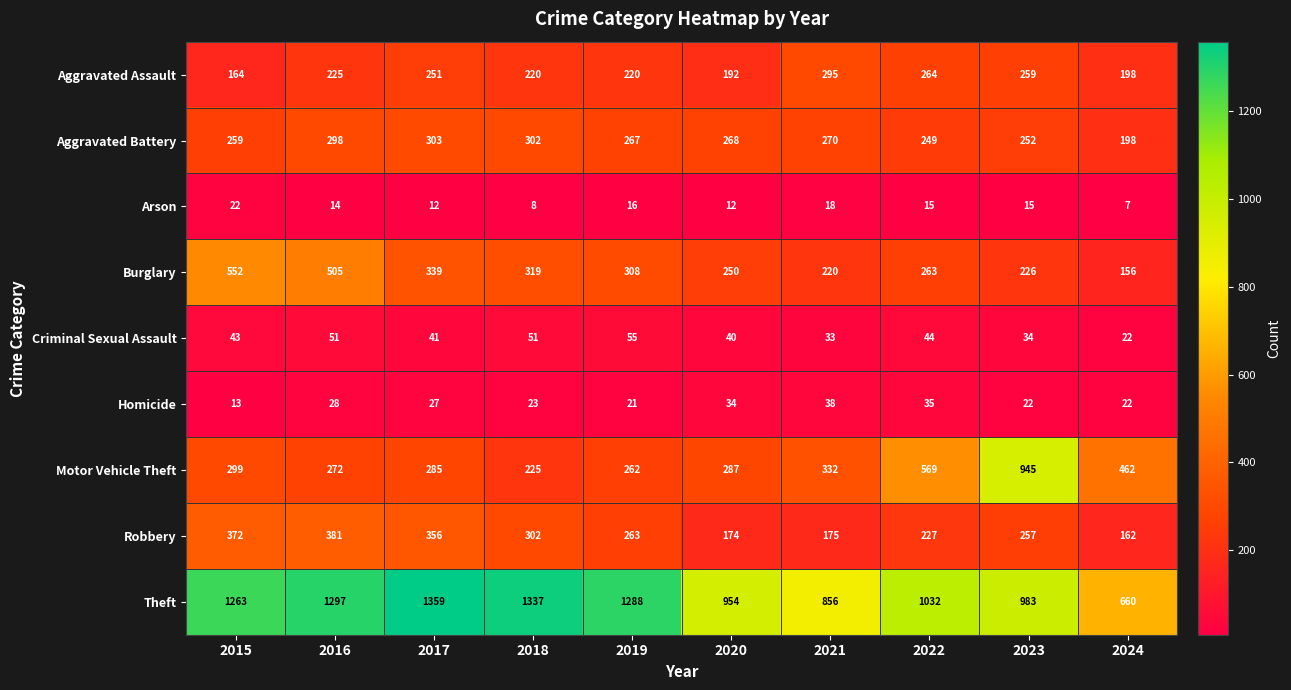

Which category has the lowest value in the Robbery series?

2024